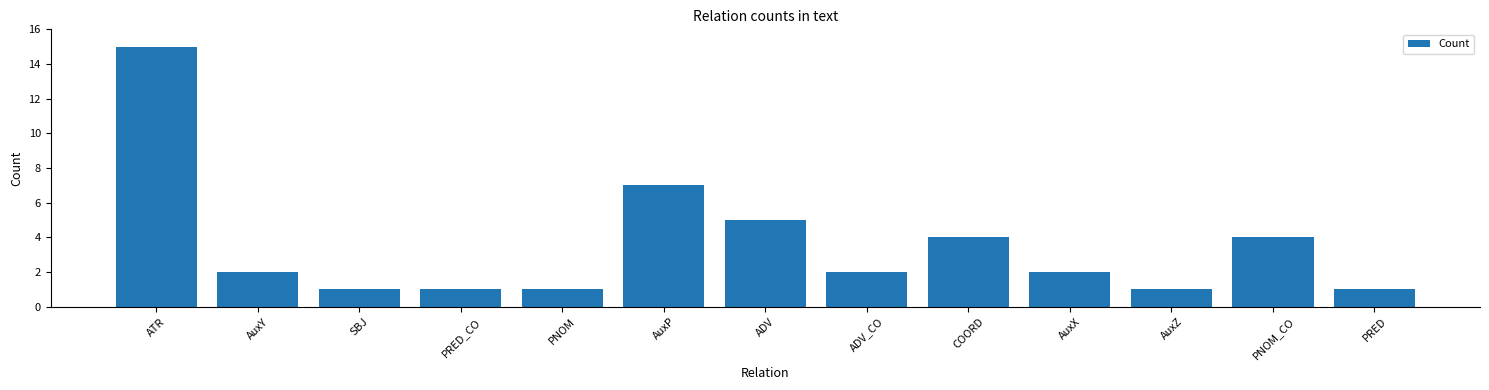

How many distinct data groups are displayed?

1